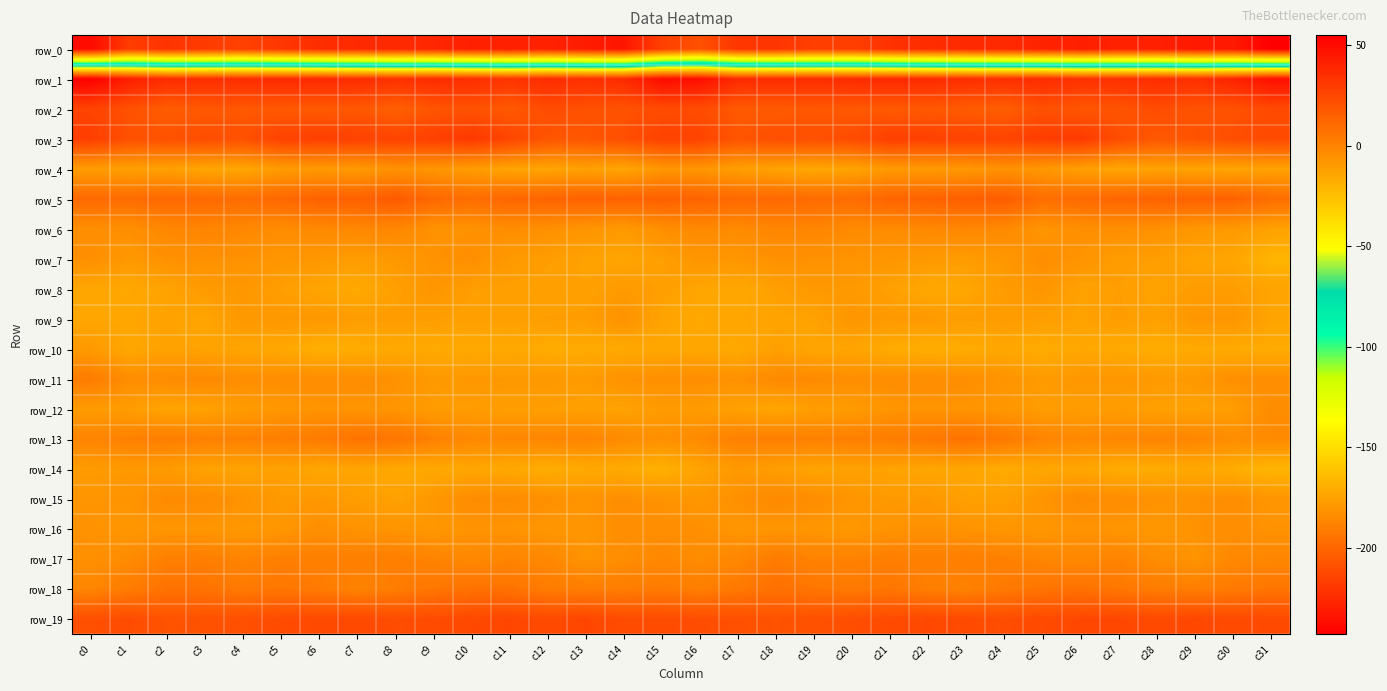

List the series in order of their peak value, lowest first.

row_0, row_10, row_14, row_8, row_9, row_4, row_7, row_16, row_12, row_15, row_6, row_11, row_17, row_13, row_18, row_5, row_19, row_2, row_3, row_1